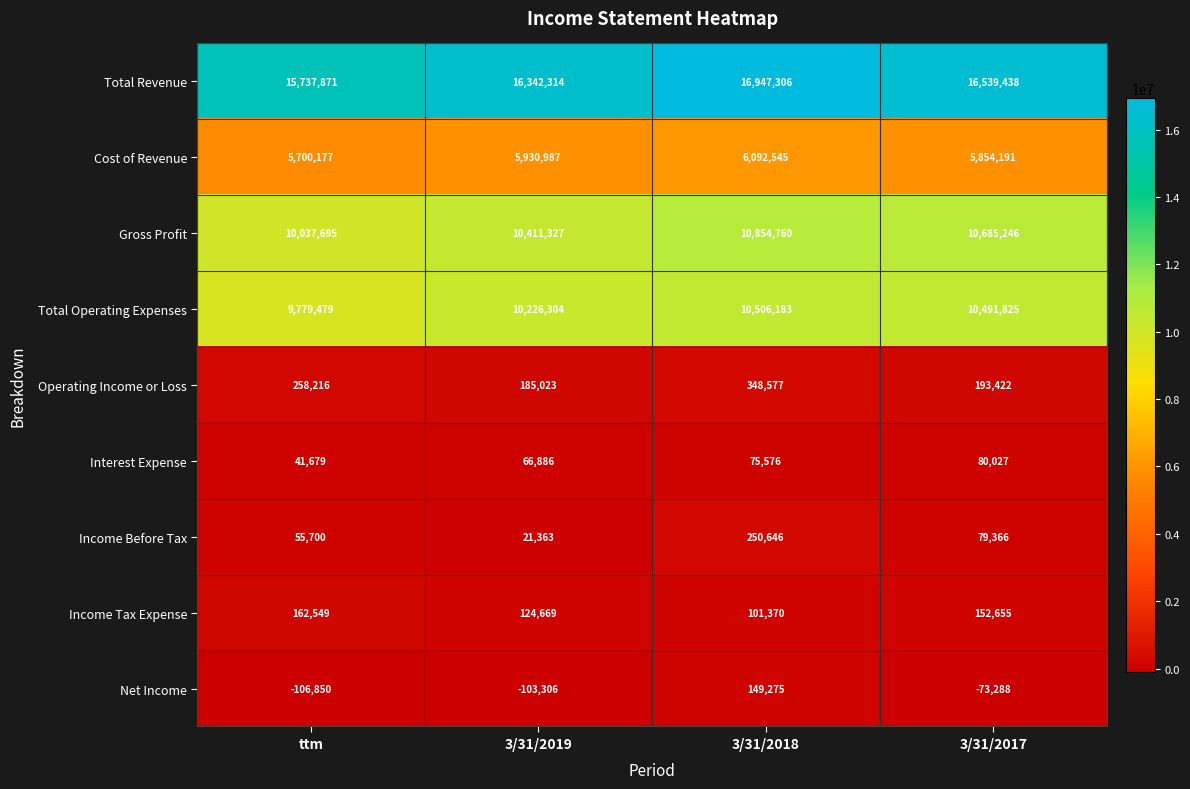

Which series has the largest range (max minus min)?

Total Revenue